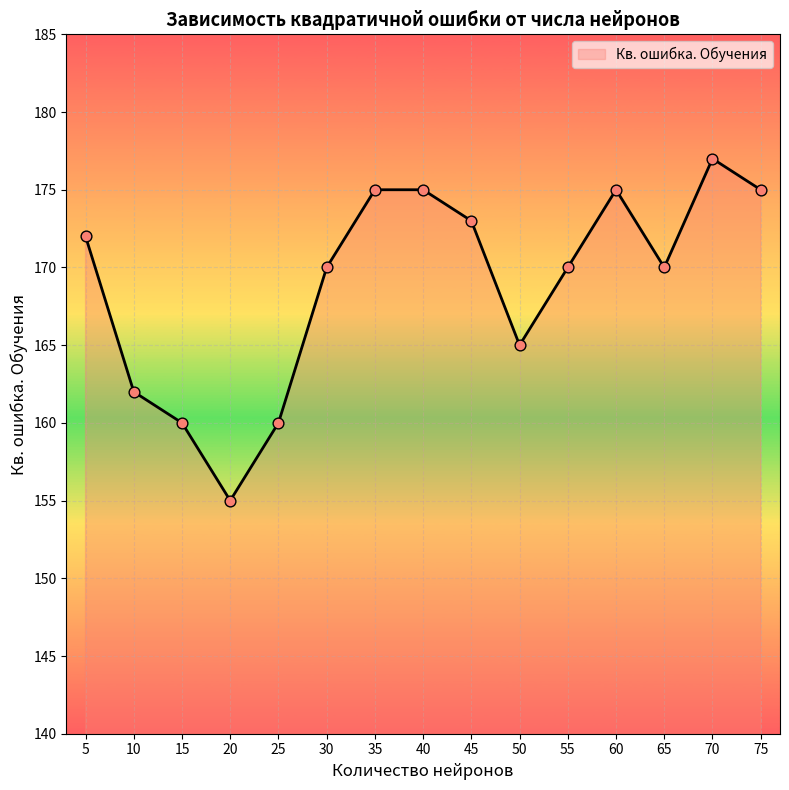

What is the ratio of the value at 65 to the value at 10?

1.0